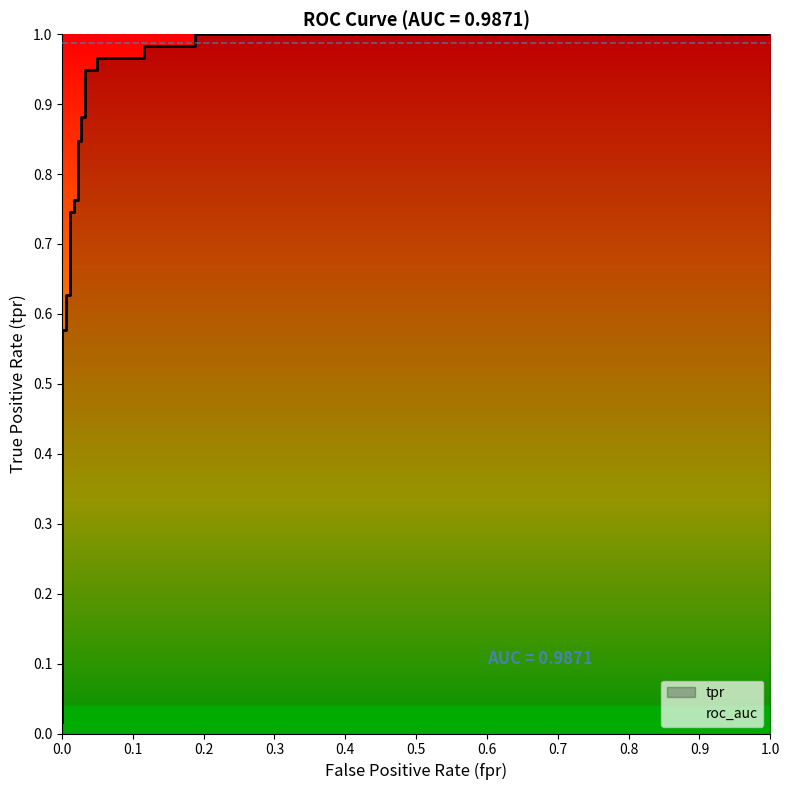

What is the value of the 19th point from the left?

1.0